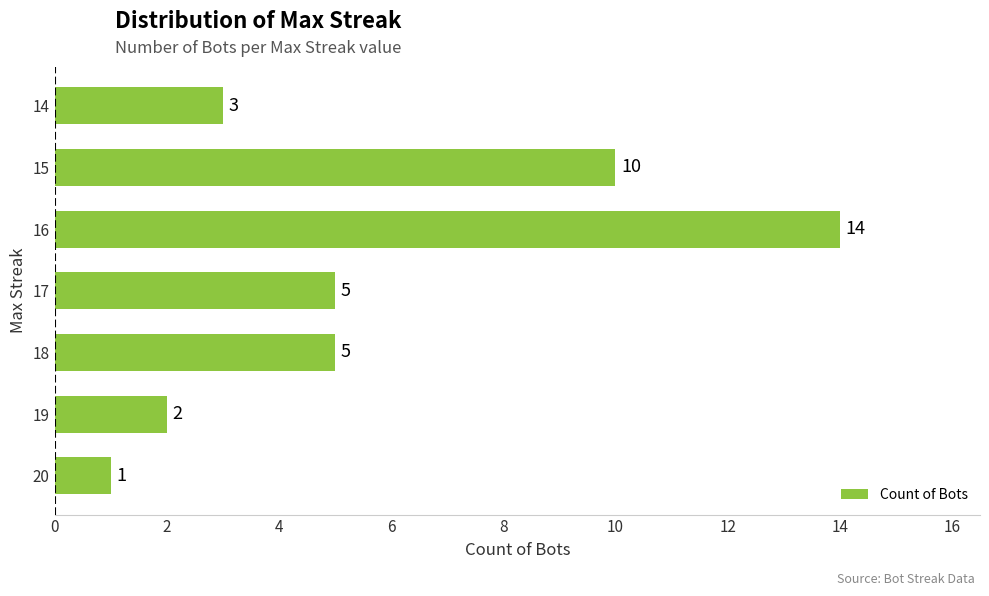

The chart shows a value of 7 at 16. True or false?

False